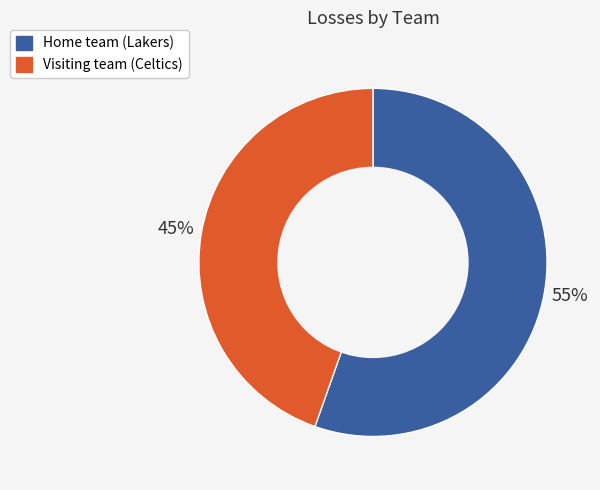

Rank the categories by value from lowest to highest.

Visiting team (Celtics), Home team (Lakers)